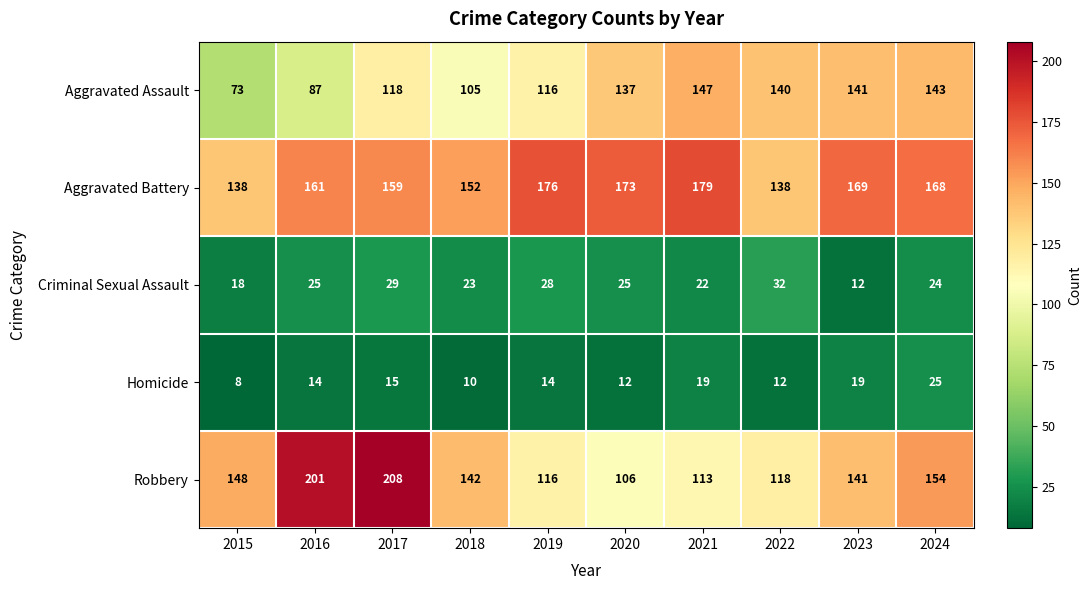

At which label does Aggravated Battery first exceed 168?

2019